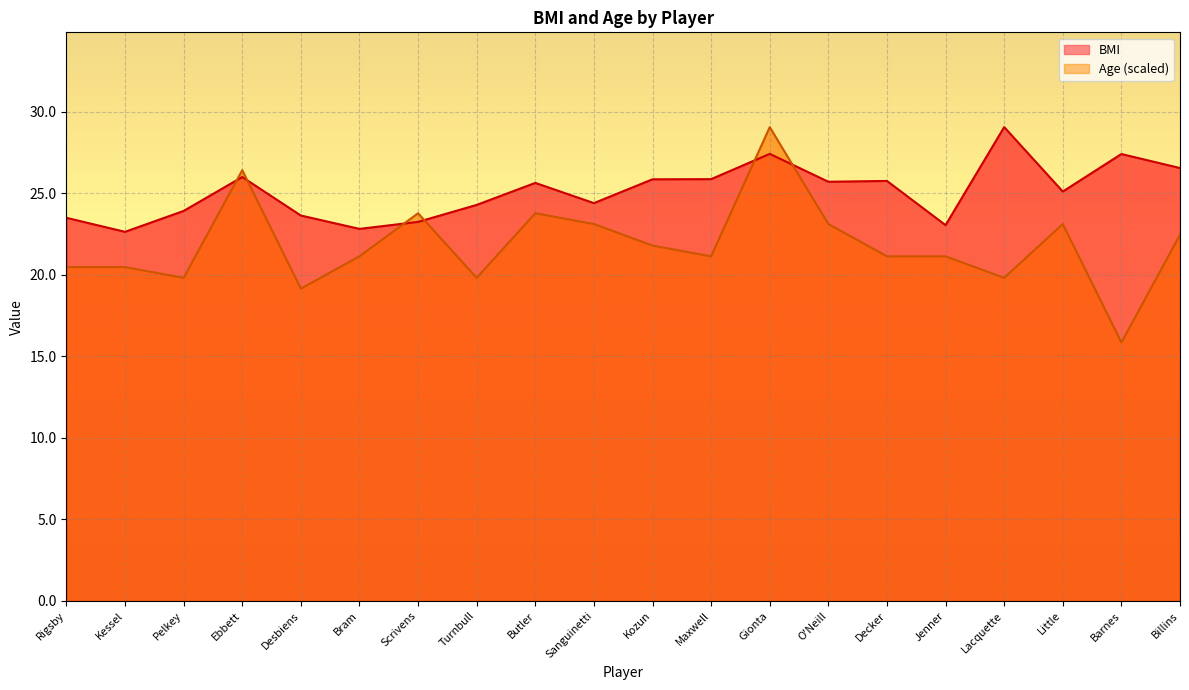

Count the number of categories in the chart.

20